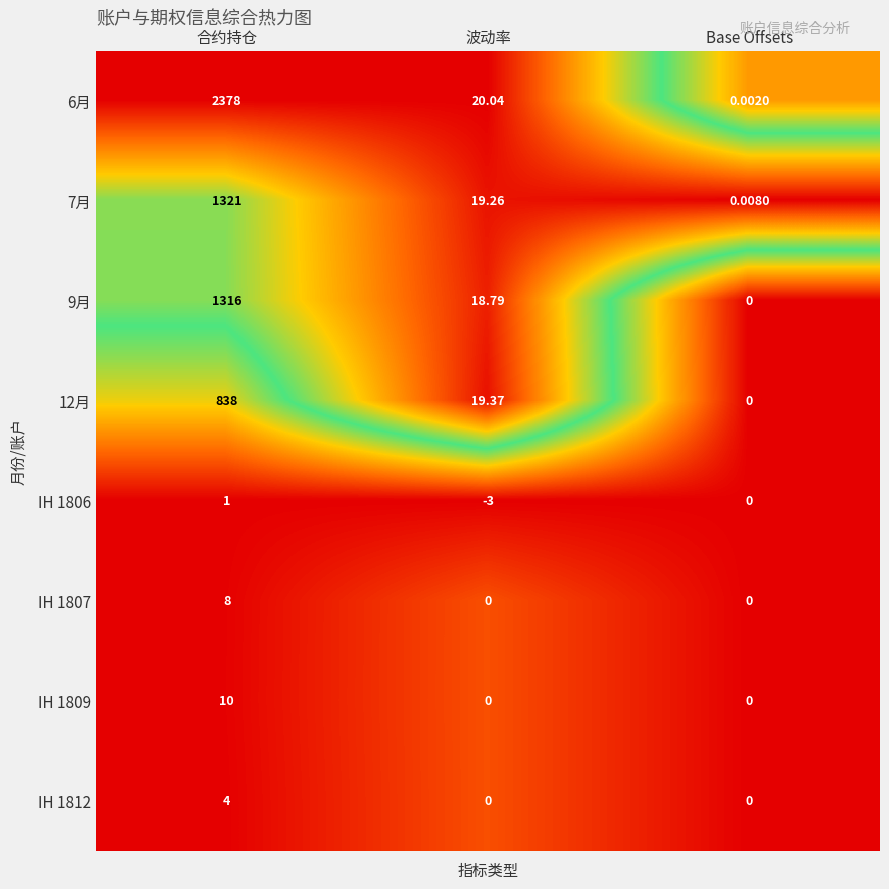

Where does the 7月 series first go above 19?

合约持仓